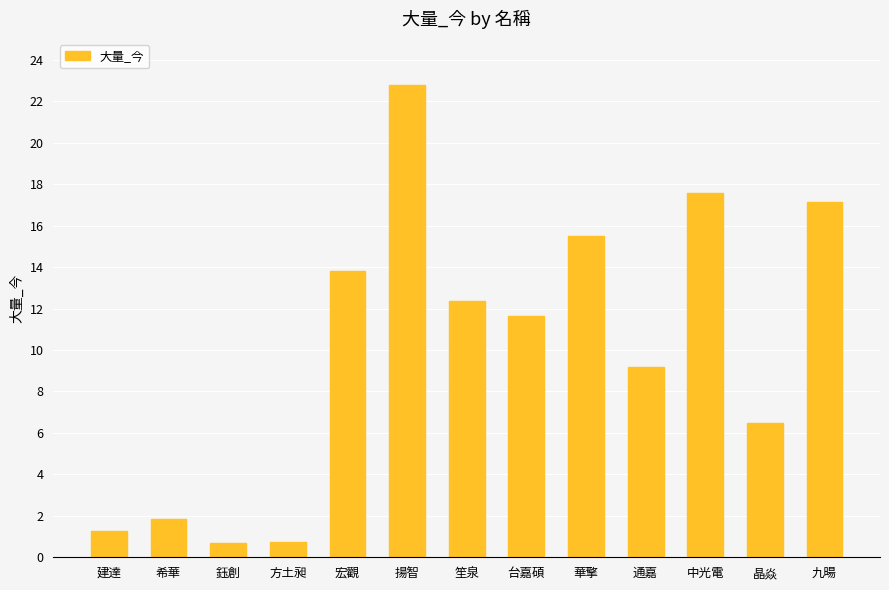

Does the chart contain any negative values?

No